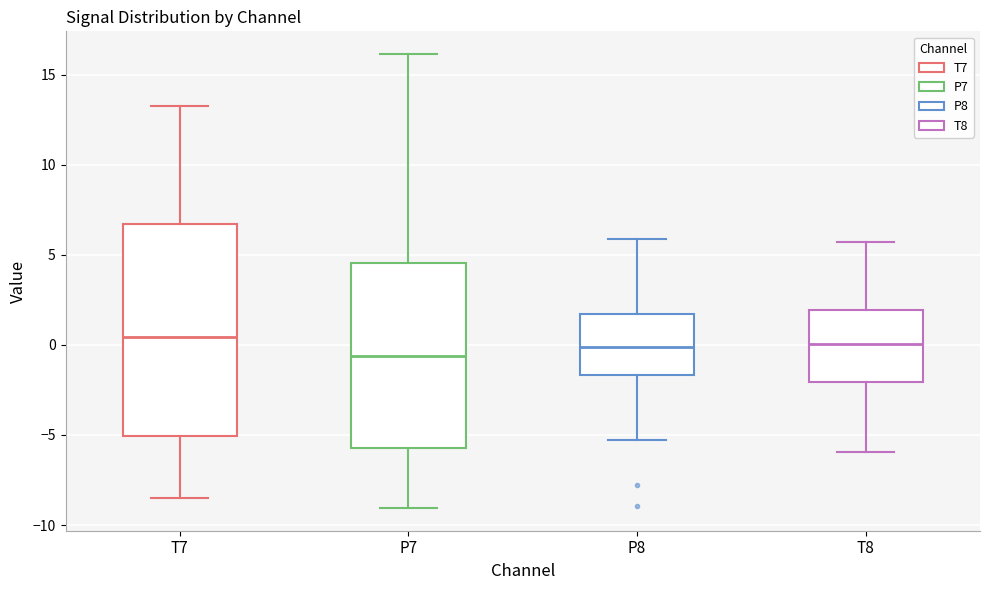

Reading left to right, transcribe this box plot: for each box, give where its median line is, the range the box spans, and where its two whiskers end, as read against the y-axis. The values are not printed on the chart, so give them approximately, as read against the axis.

T7: median 0.5, box -5.0 to 6.5, whiskers -8.5 to 13.0
P7: median -0.5, box -5.5 to 4.5, whiskers -9.0 to 16.0
P8: median 0.0, box -1.5 to 1.5, whiskers -5.5 to 6.0
T8: median 0.0, box -2.0 to 2.0, whiskers -6.0 to 5.5